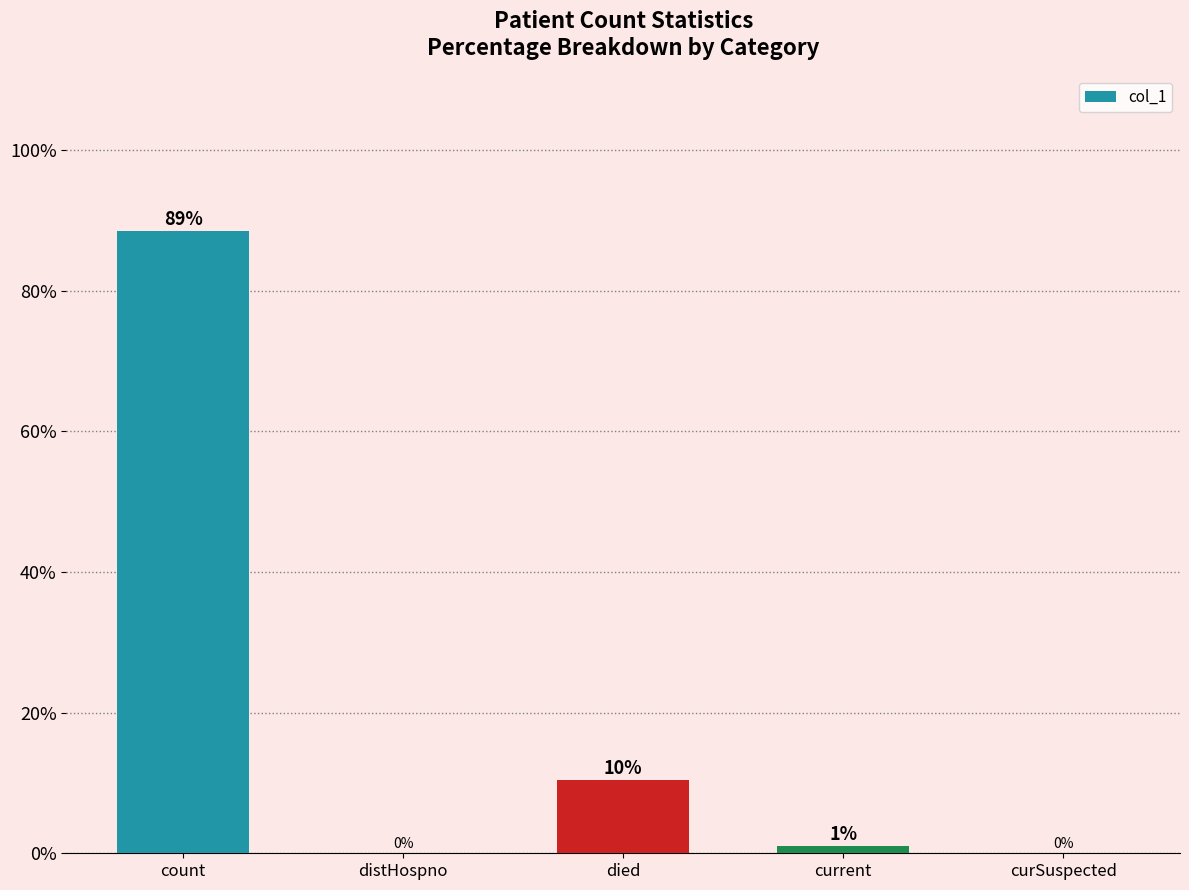

Does the chart contain stacked bars?

No